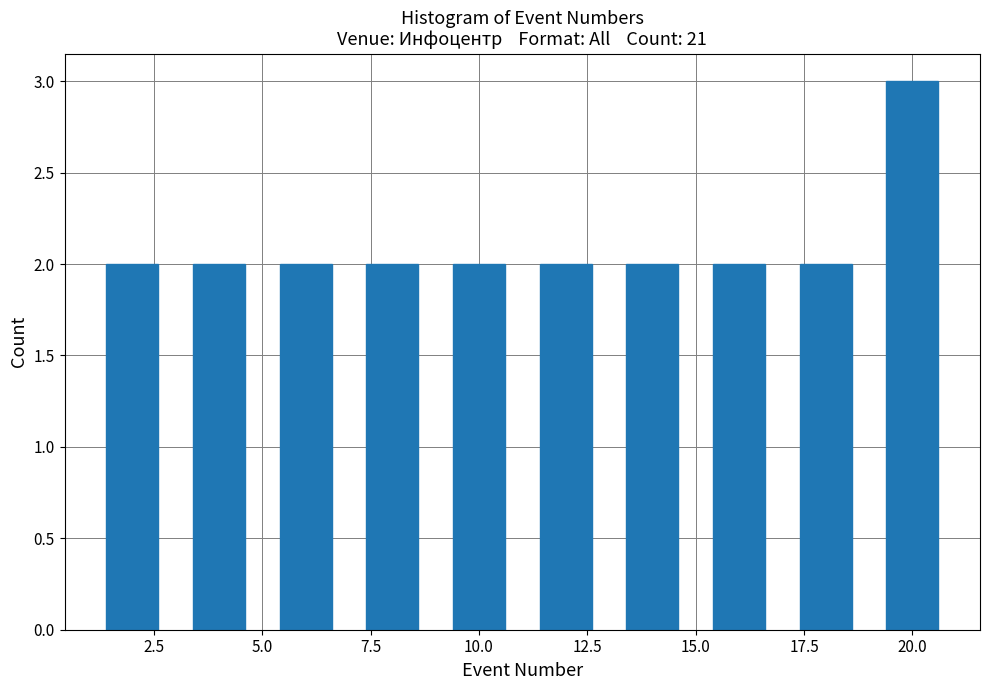

Over which range of the x-axis is the bar tallest?

19 to 21